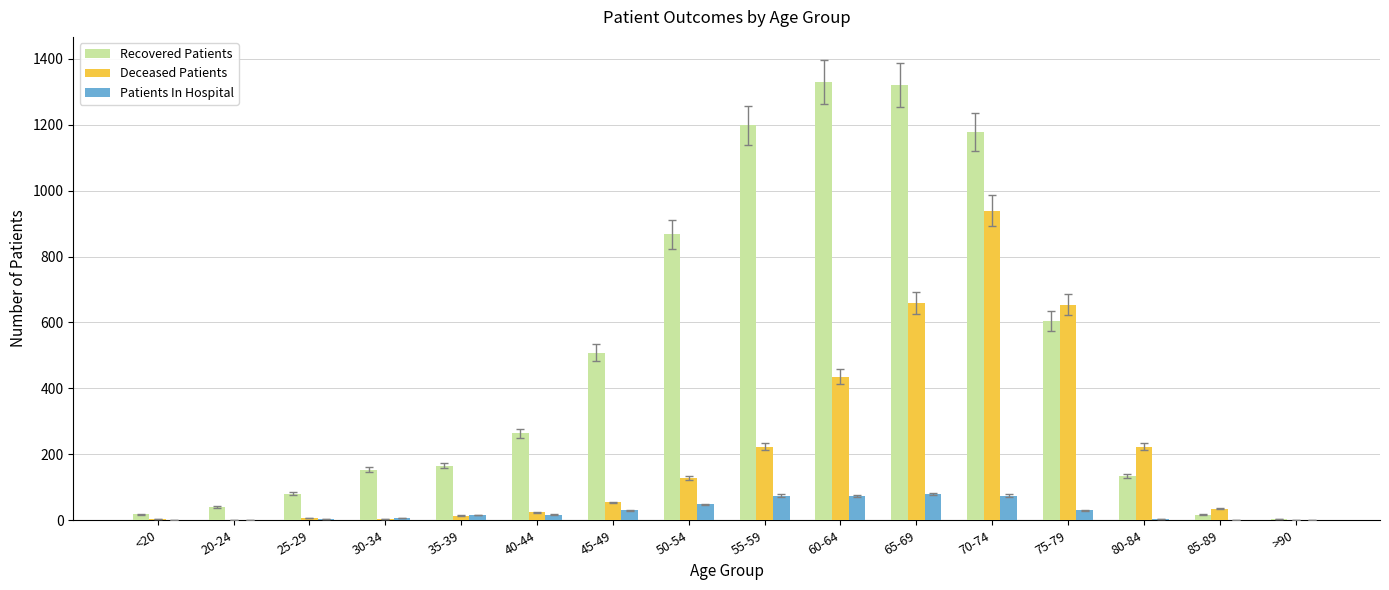

Which series has the largest range (max minus min)?

Recovered Patients